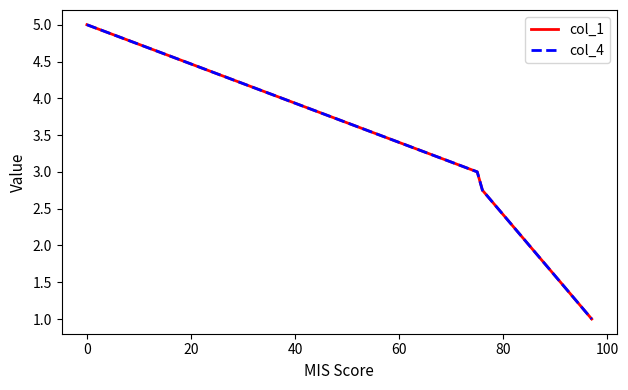

Does the chart have visible grid lines?

No